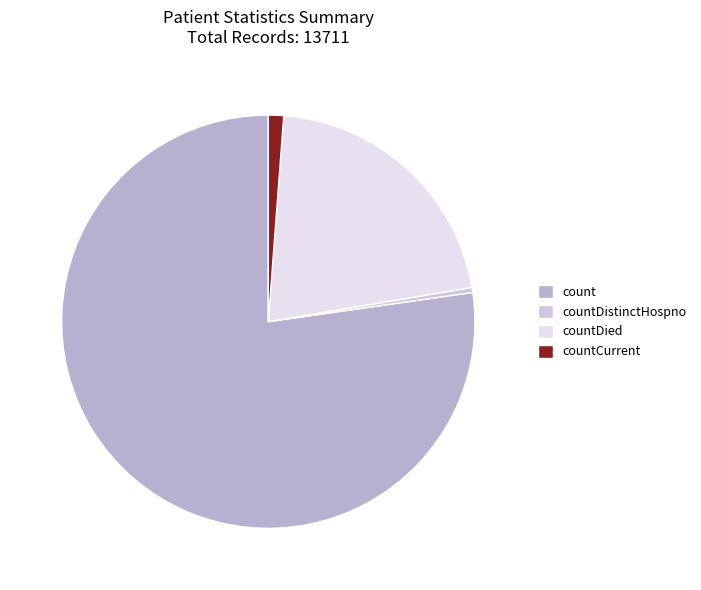

Rank the categories by value from lowest to highest.

countDistinctHospno, countCurrent, countDied, count